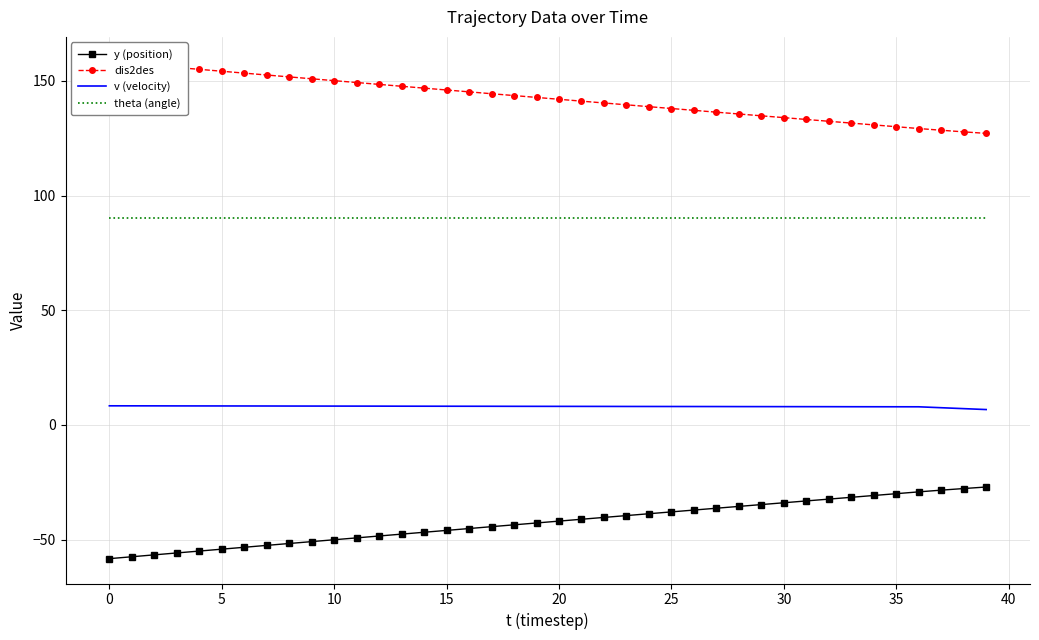

Rank the series by their average value, from highest to lowest.

dis2des, theta (angle), v (velocity), y (position)